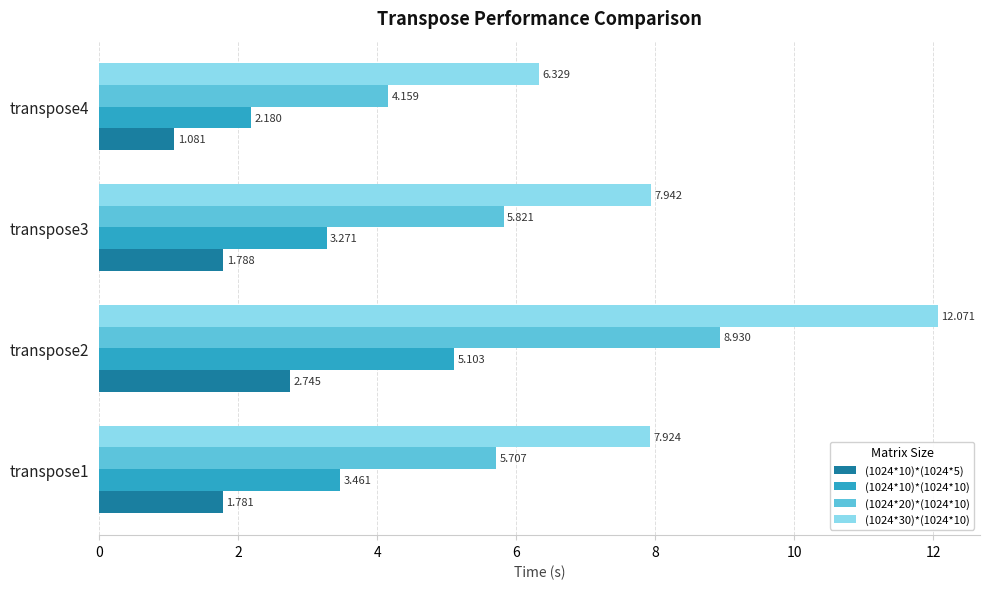

What are all the series names shown in the legend?

(1024*10)*(1024*5), (1024*10)*(1024*10), (1024*20)*(1024*10), (1024*30)*(1024*10)